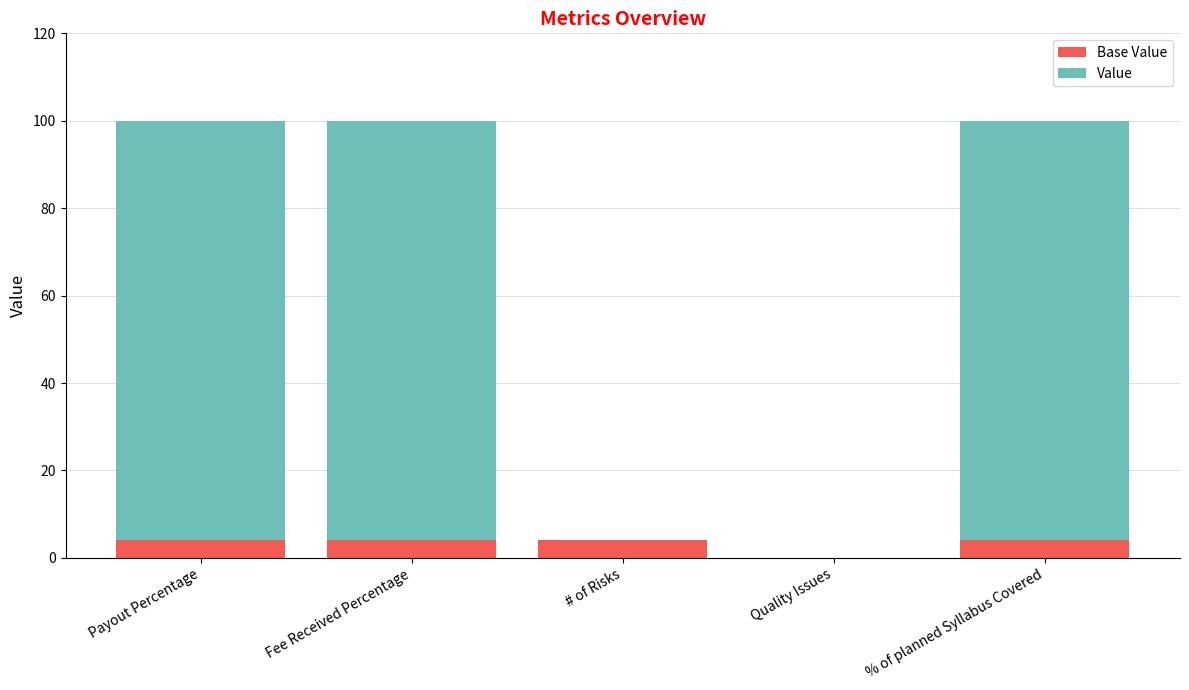

What is the total value across all series at # of Risks?

4